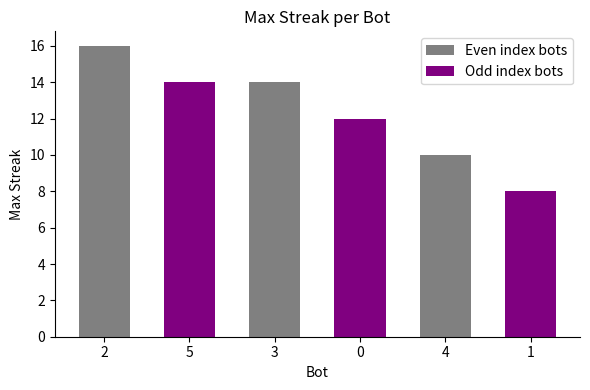

Read the Odd index bots value at 3.

12